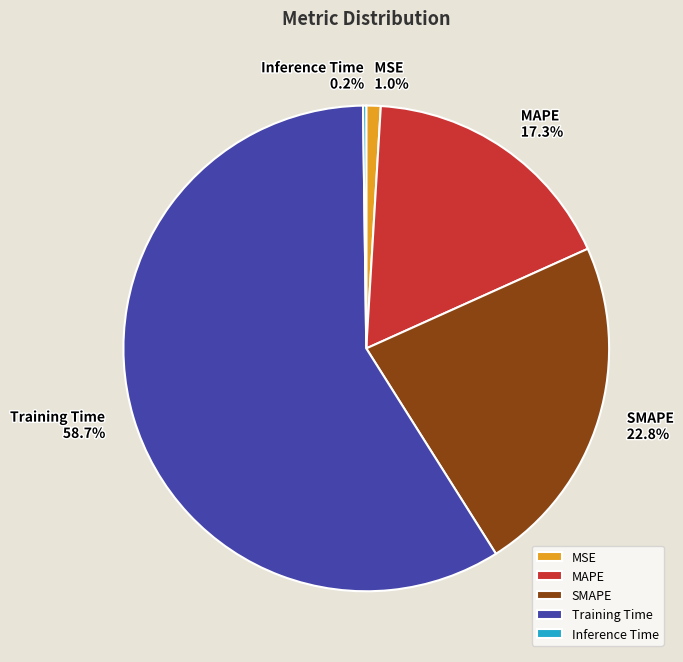

To the nearest percent, what percentage of the pie is MSE?

1%